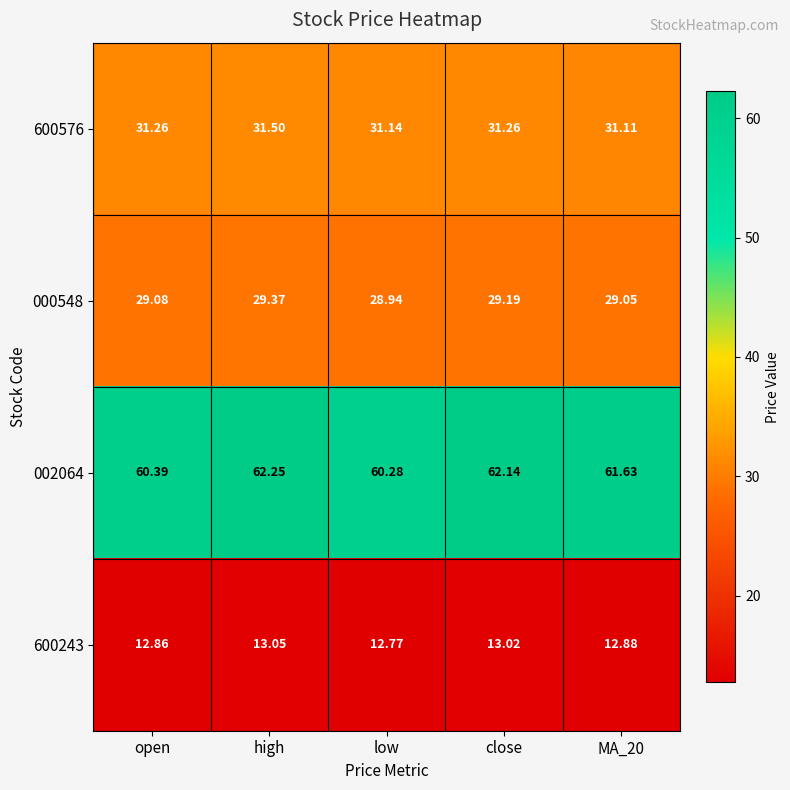

At which label does 000548 first exceed 29?

open